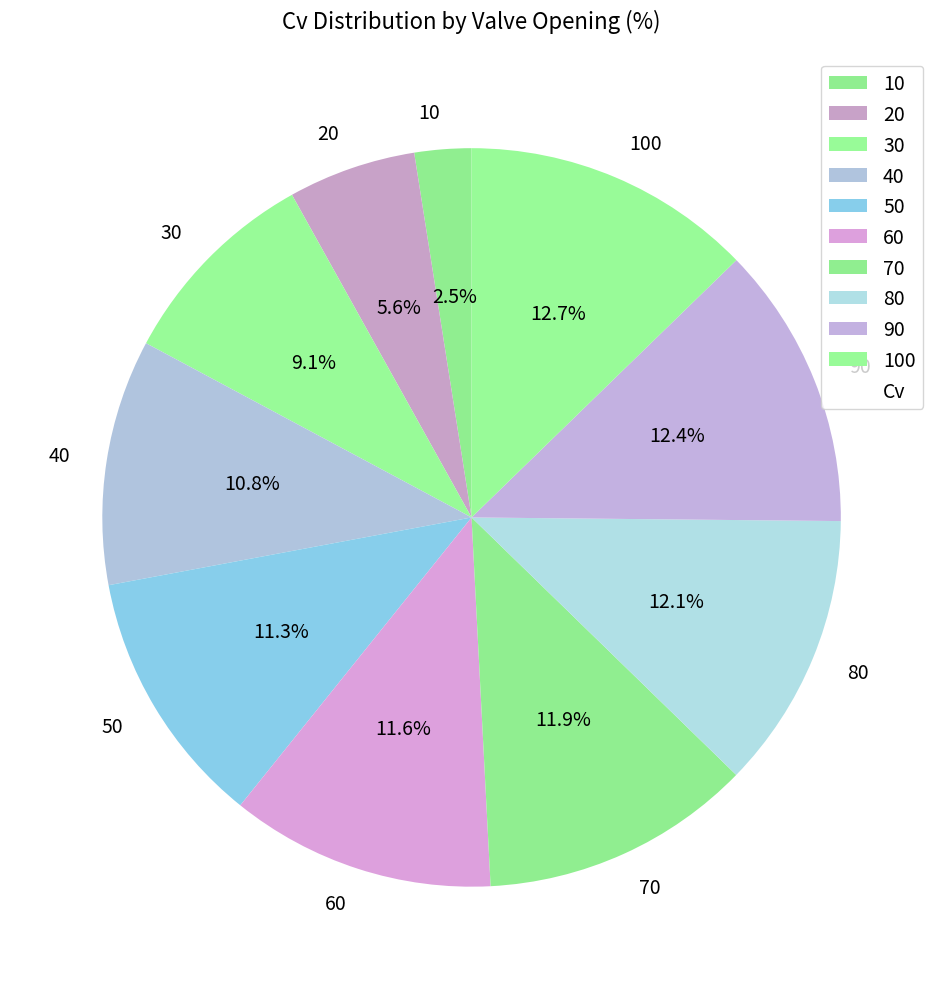

Combined, do 100 and 60 account for over 50%?

No